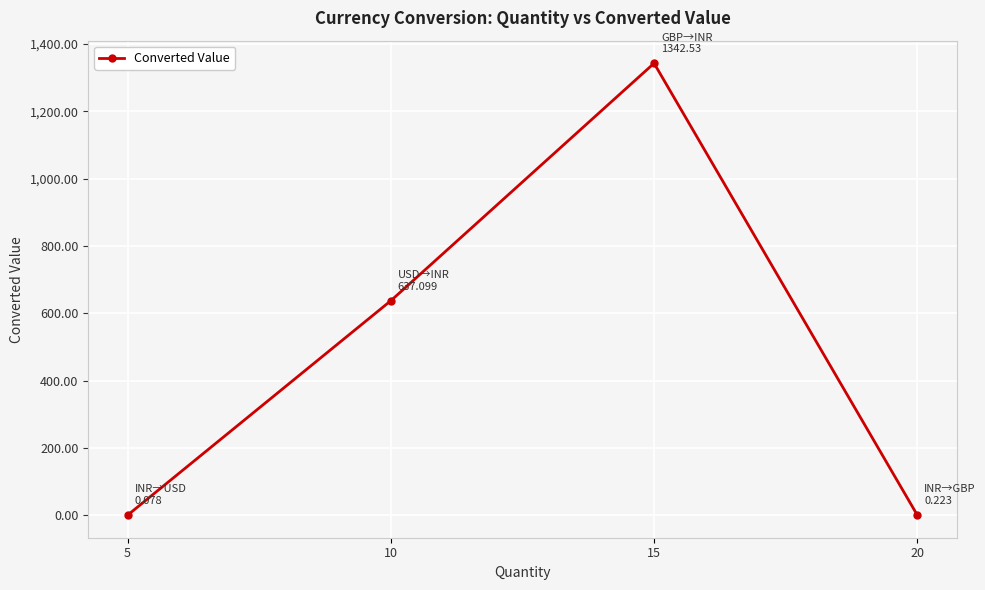

At which label does the data first exceed 637?

10